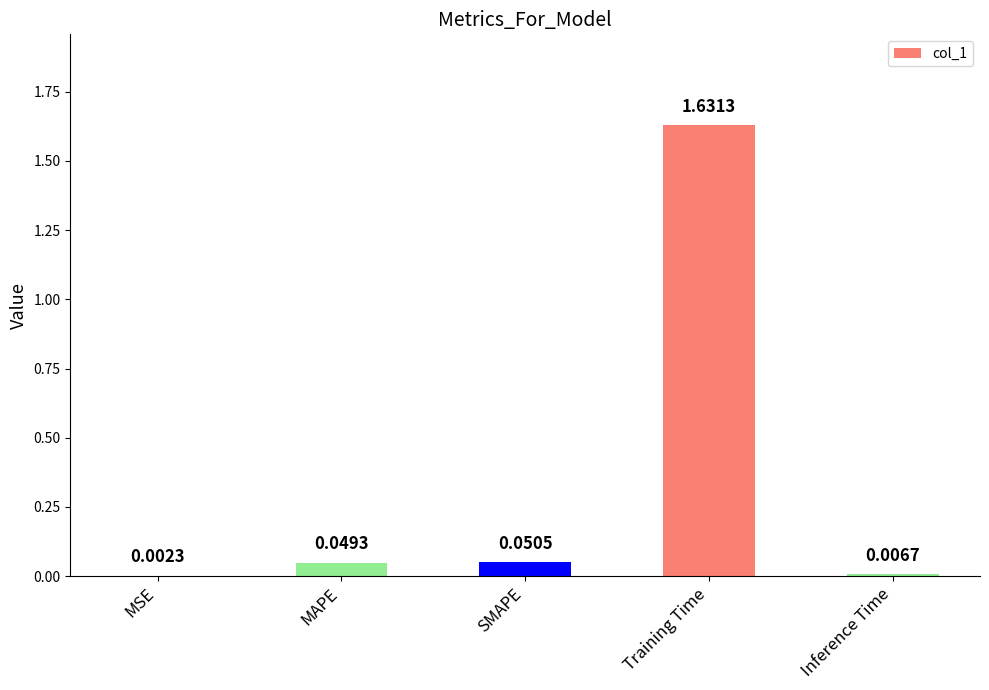

At which label is the value closest to 0?

MSE